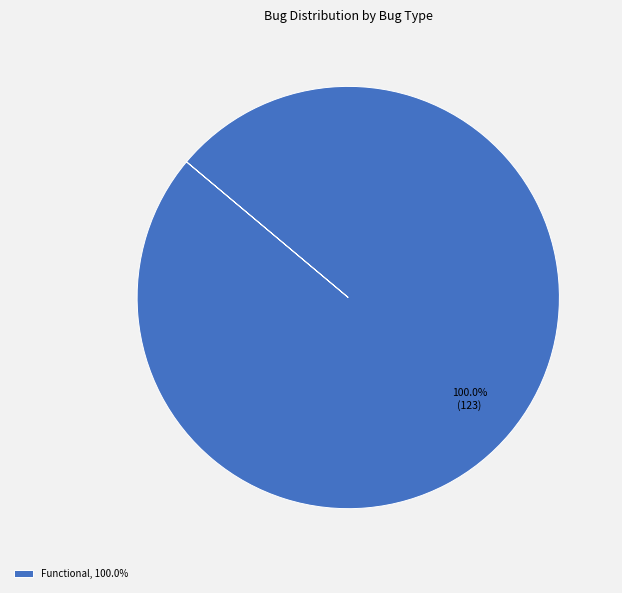

Rank the categories by value from highest to lowest.

Functional, 100.0%